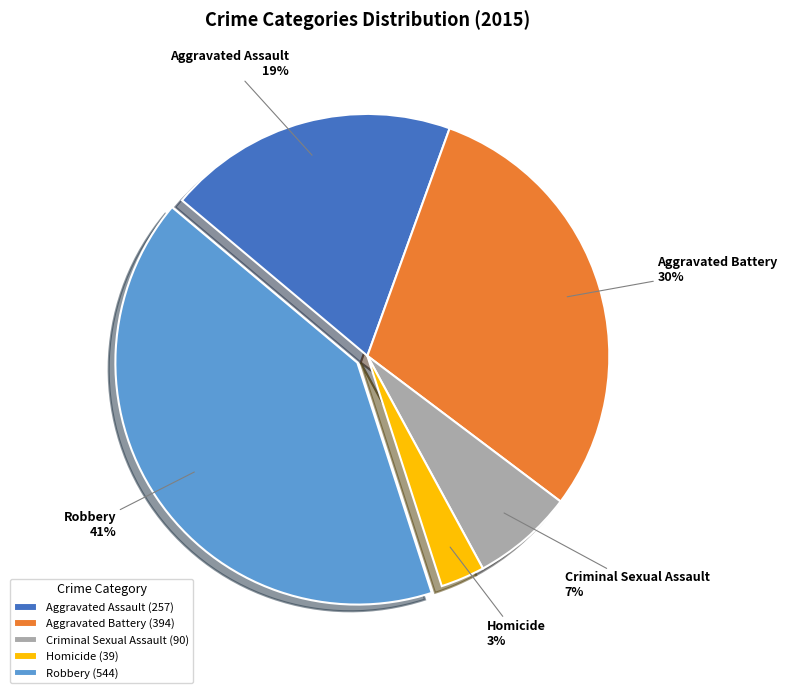

Which slice is the smallest?

Homicide